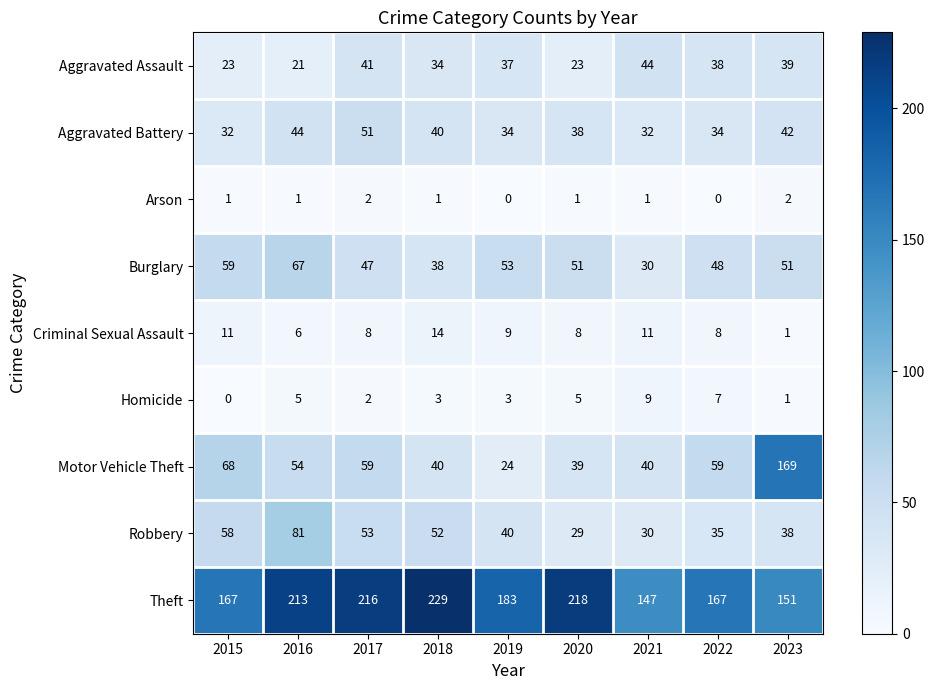

Which series has the largest range (max minus min)?

Motor Vehicle Theft